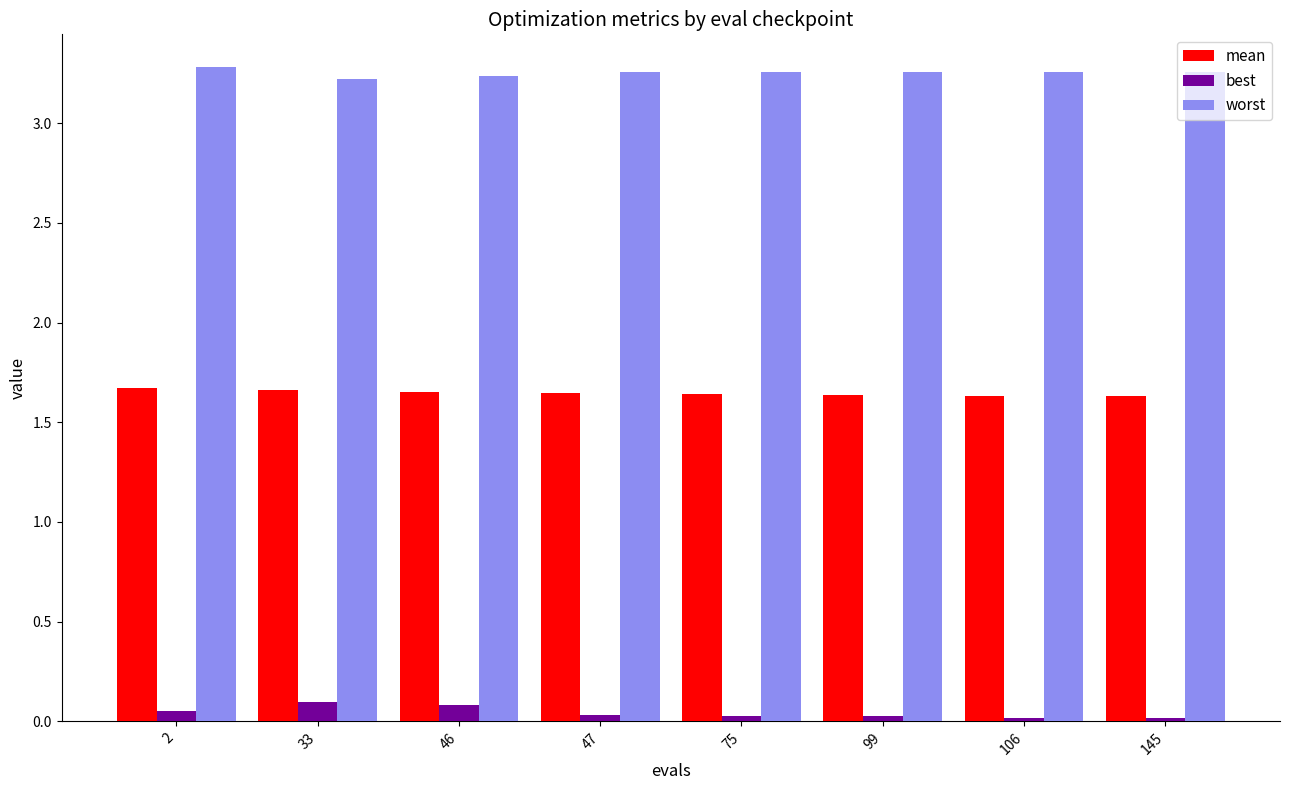

Are the bars horizontal?

No